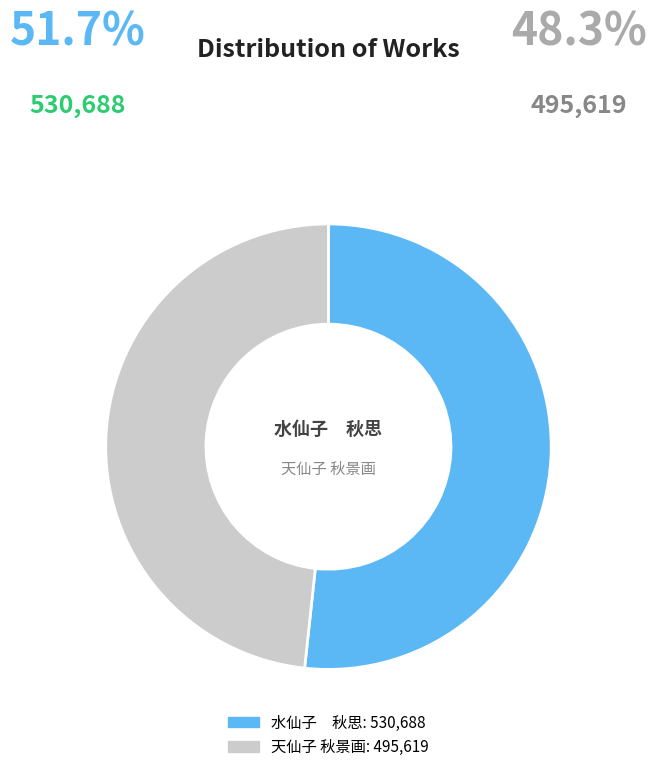

Which has a higher value, 天仙子 秋景画 or 水仙子 秋思?

水仙子 秋思